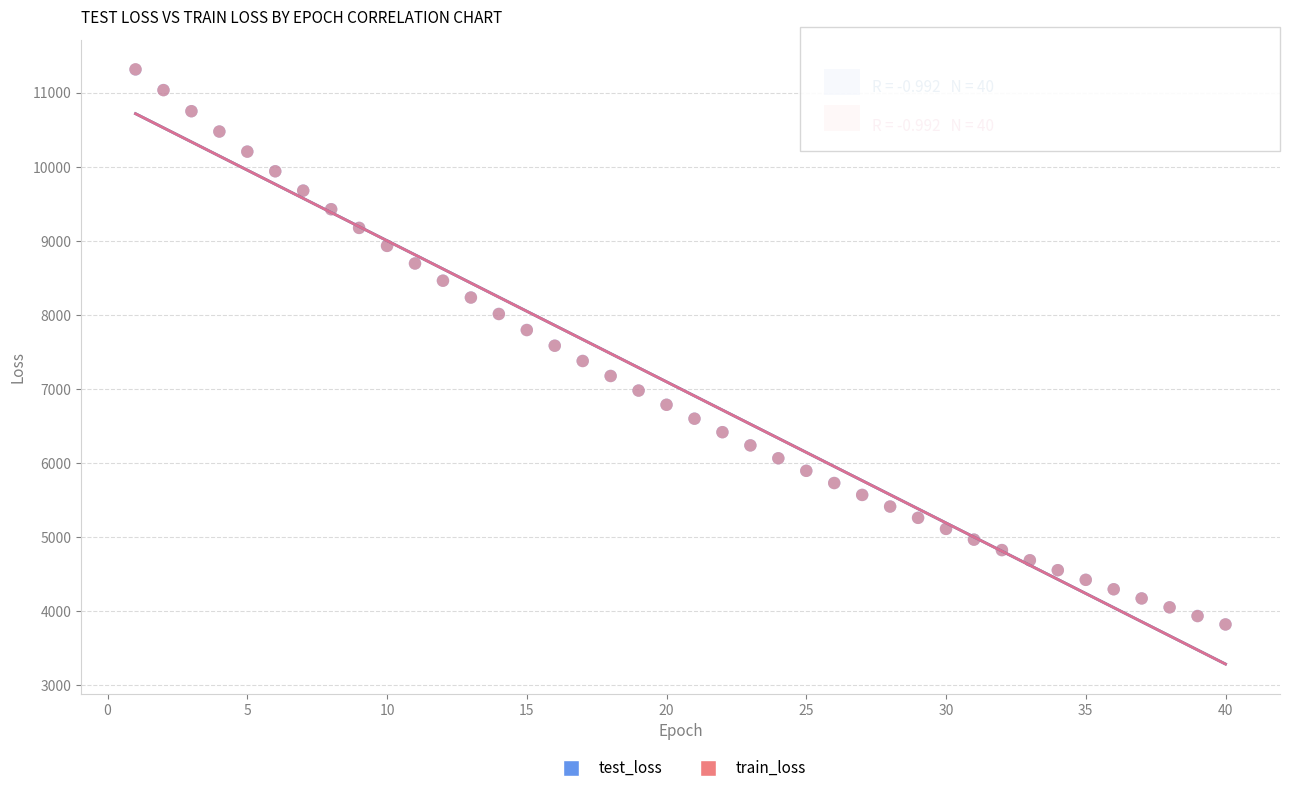

What are all the series names shown in the legend?

test_loss, train_loss